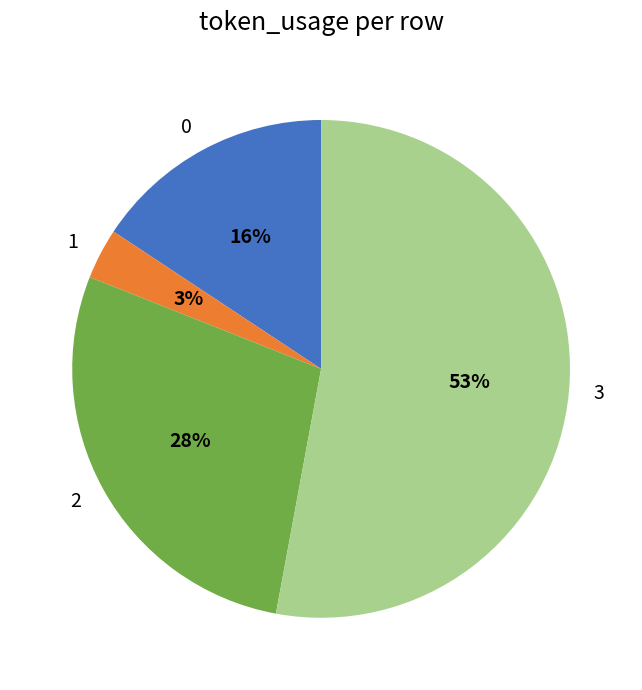

Which slice is the largest?

3